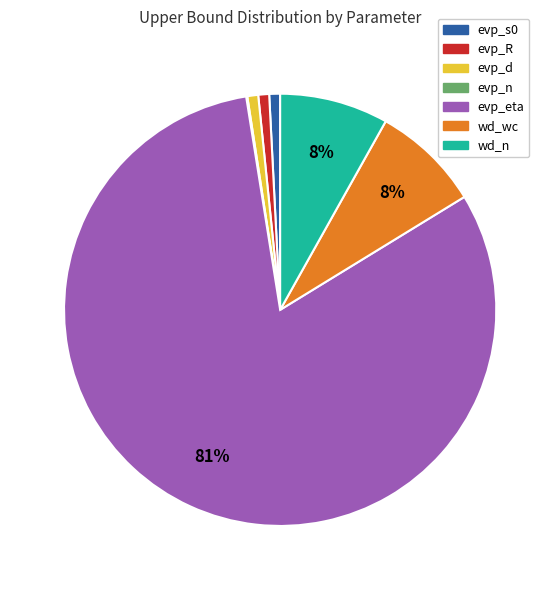

Is the sum of wd_wc and evp_eta greater than half?

Yes